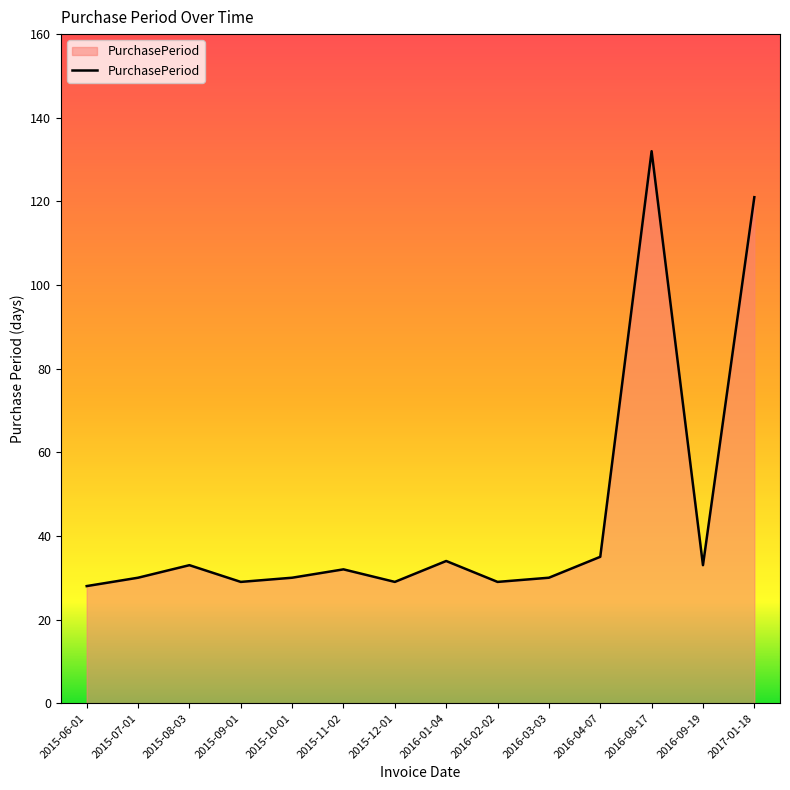

Reading left to right, what are all the values shown in this chart?

28	30	33	29	30	32	29	34	29	30	35	132	33	121